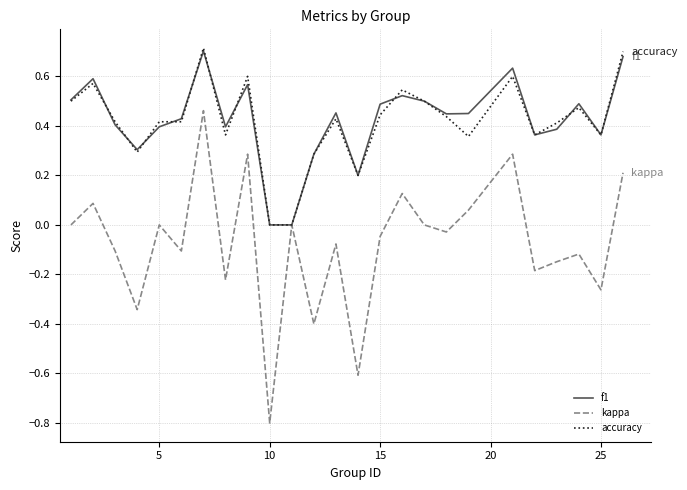

Which series has the largest range (max minus min)?

kappa